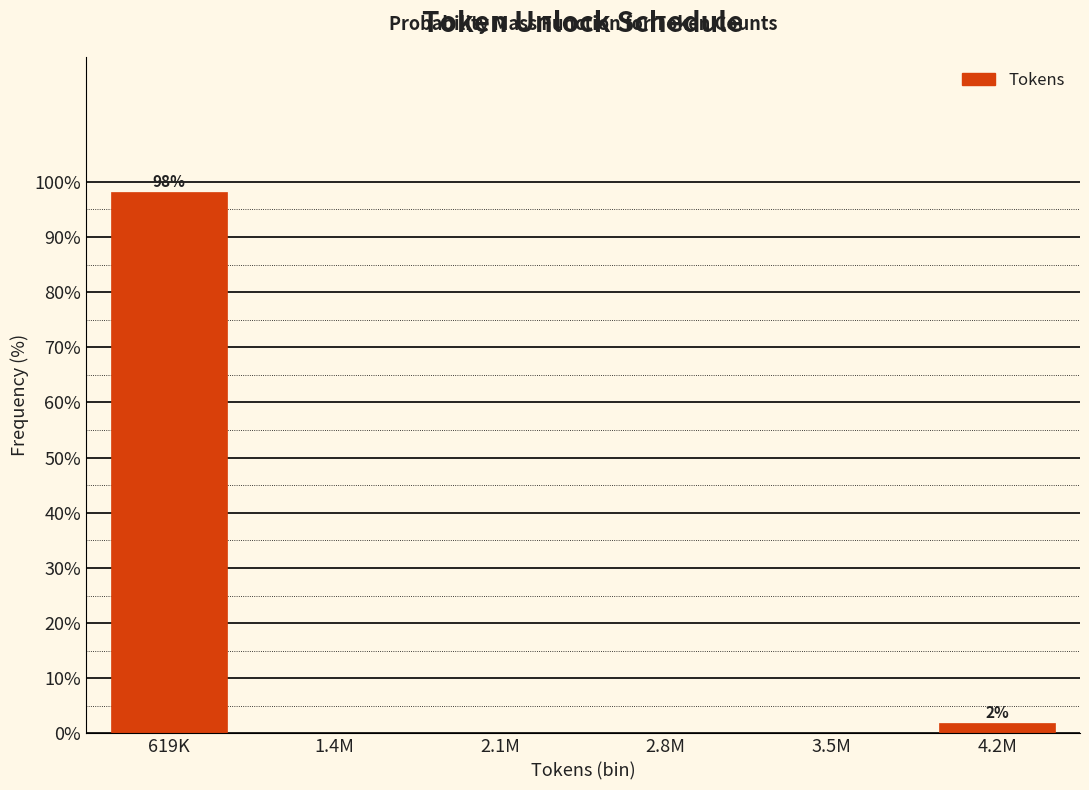

Reading left to right, transcribe all the data shown in this chart.

619K=98.1	1.4M=0.0	2.1M=0.0	2.8M=0.0	3.5M=0.0	4.2M=1.9